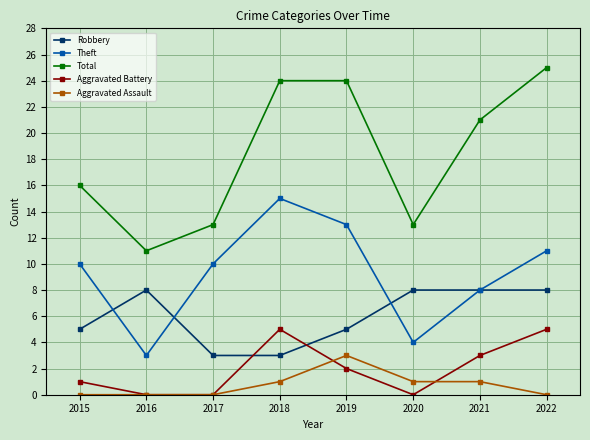

Does the chart display data point markers on the line(s)?

Yes